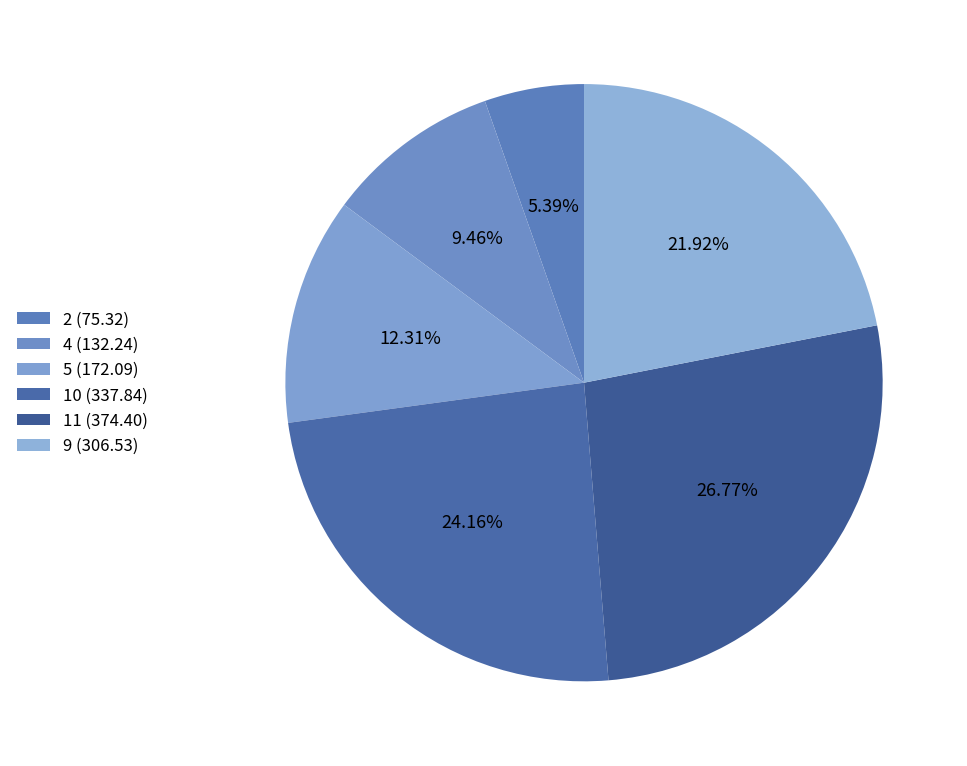

Count the number of slices in the pie.

6